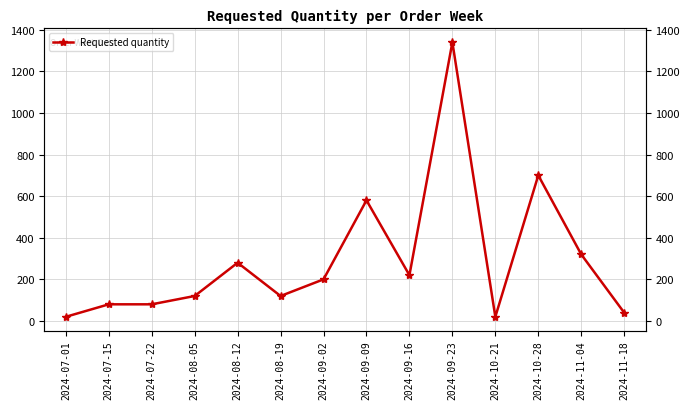

How many values exceed 200?

6